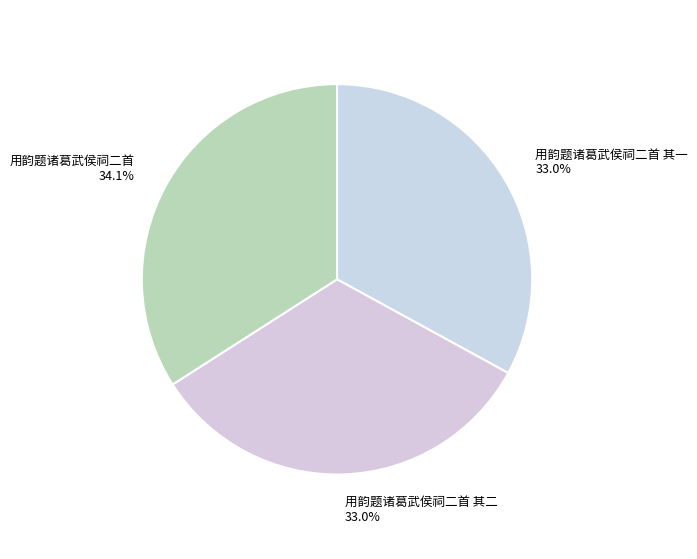

Is 用韵题诸葛武侯祠二首 the majority of the pie?

No